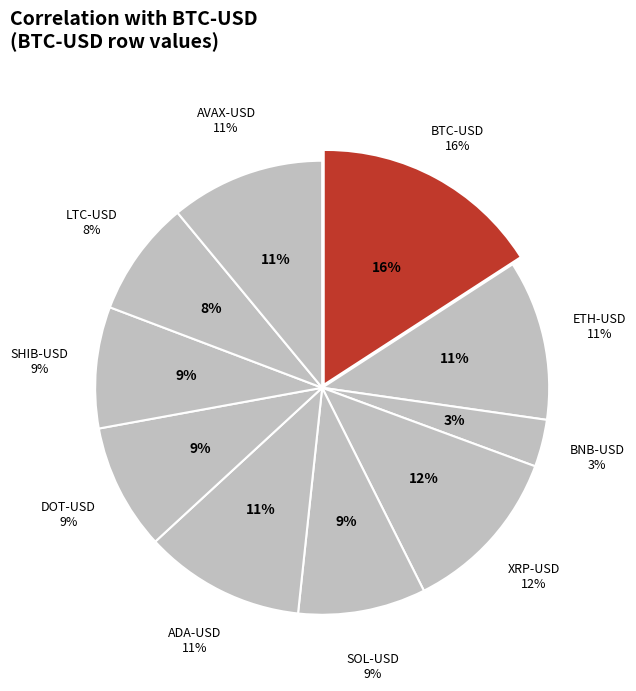

What is the largest slice in the pie chart?

BTC-USD